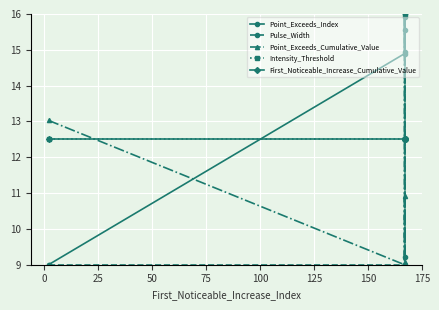

In Point_Exceeds_Cumulative_Value, how many points are higher than both neighbors (excluding endpoints)?

1